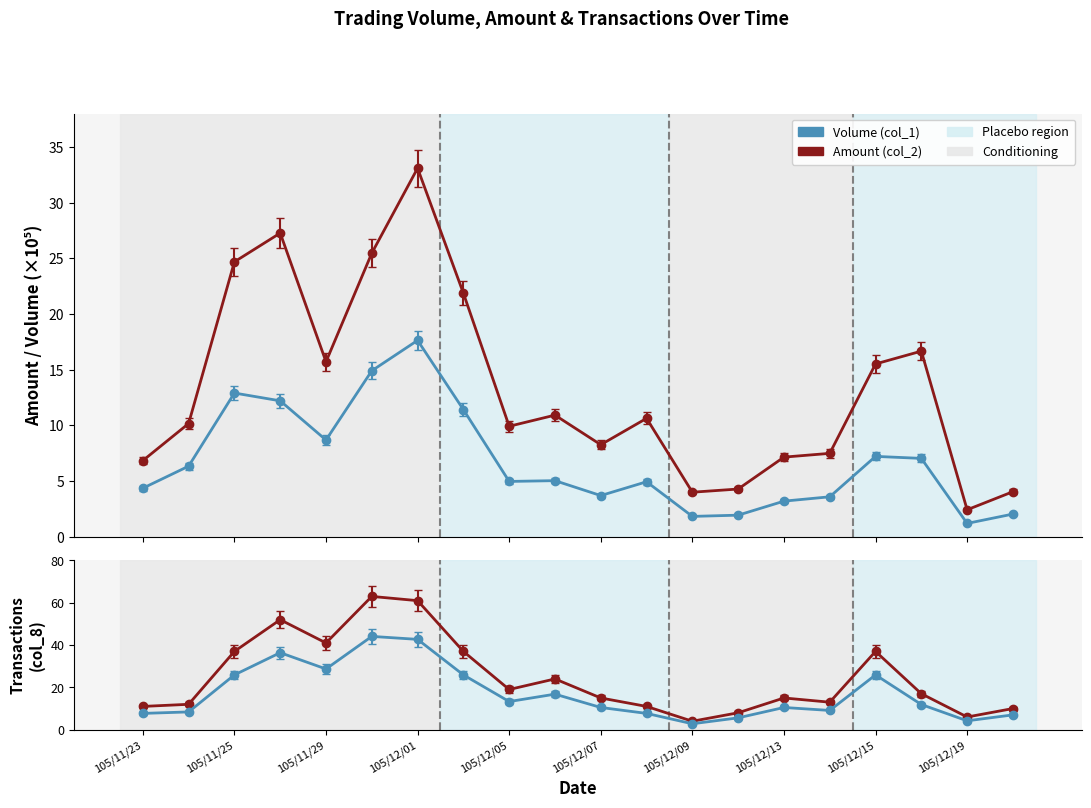

The Amount (col_2) series shows 10.2 at 105/11/24. True or false?

True